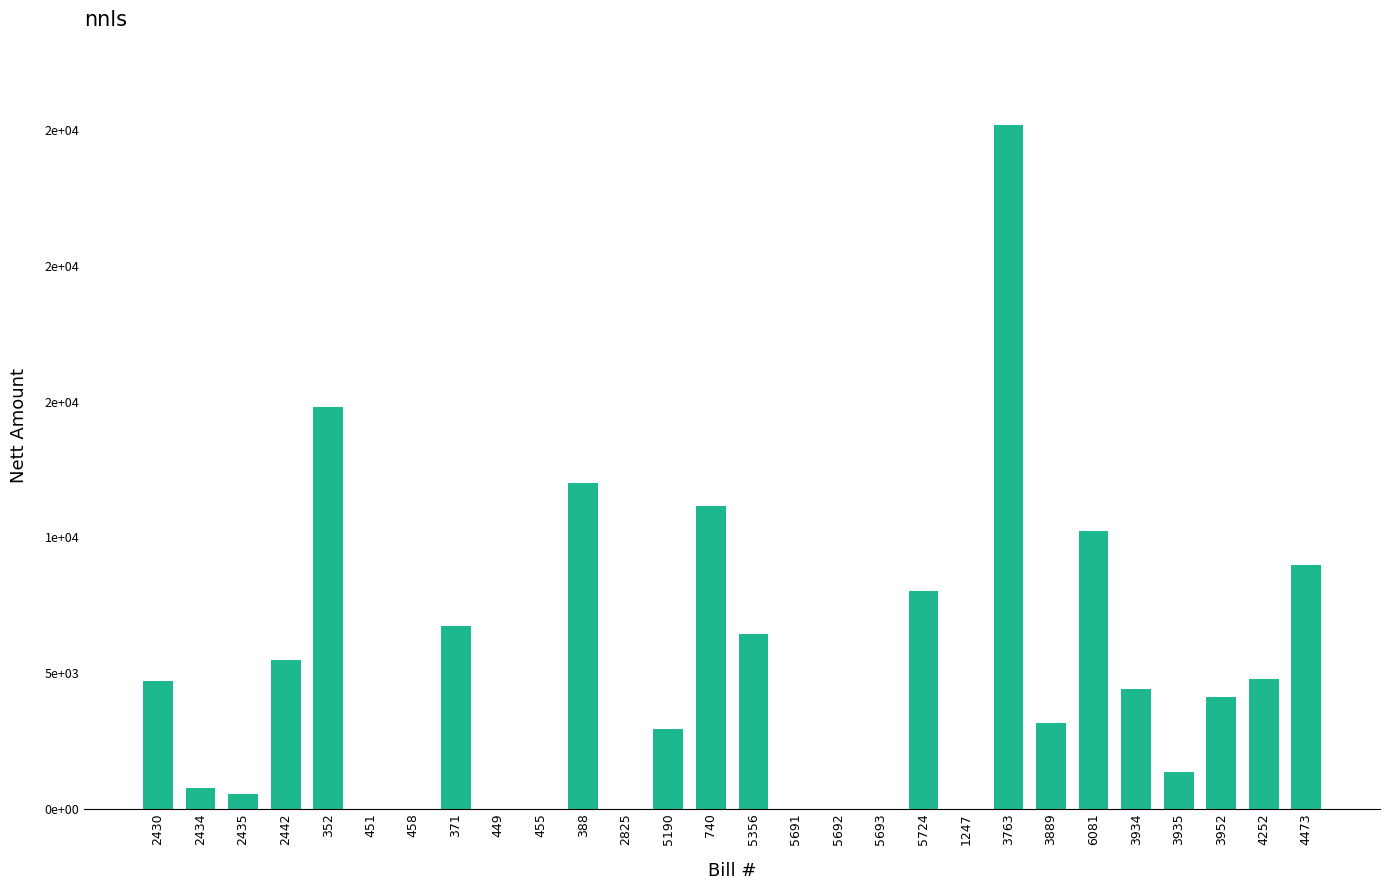

Where is the data nearest to the value 12598?

388